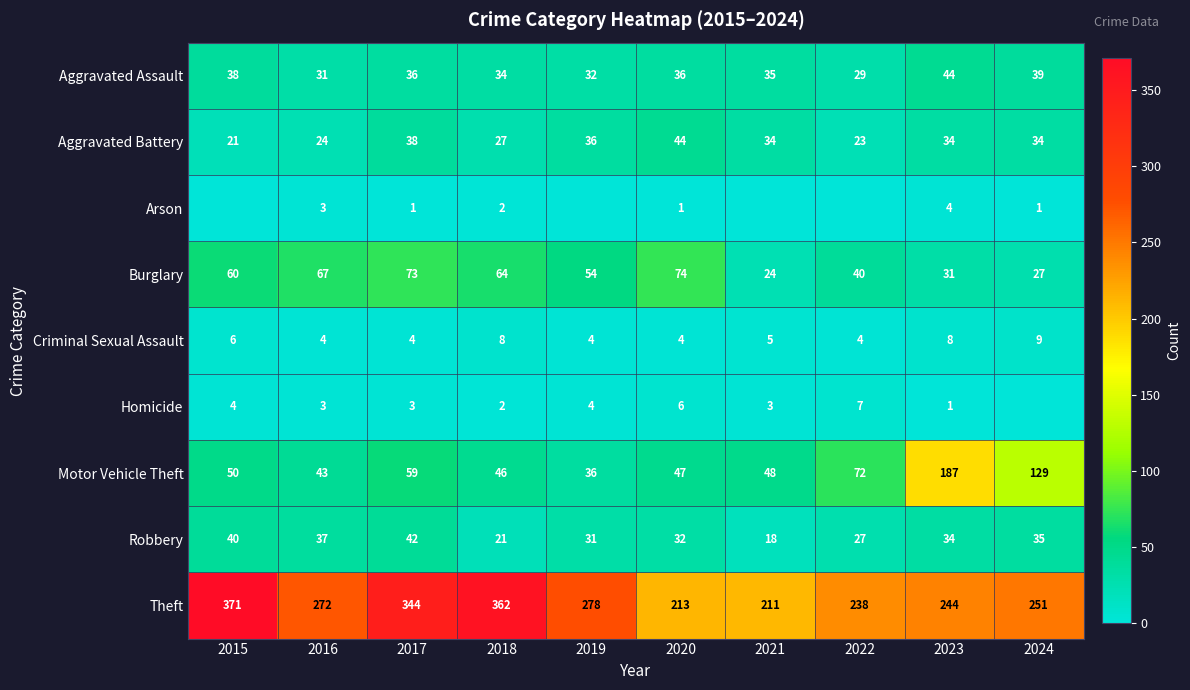

Count the number of categories in the chart.

10